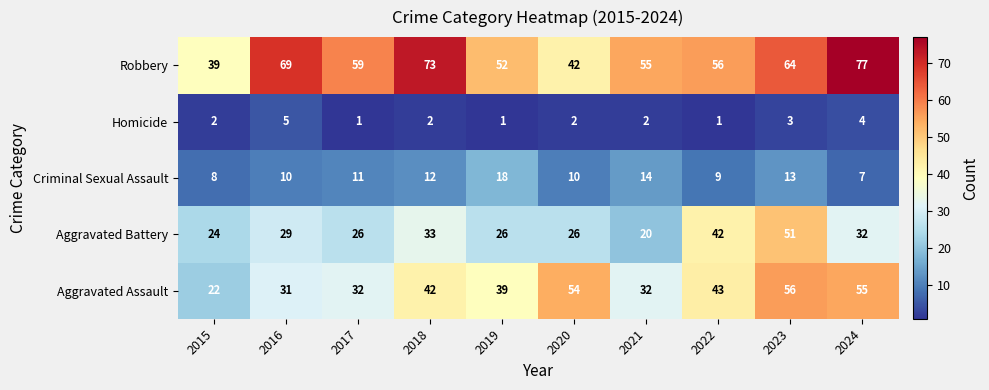

Is it true that Homicide equals 5 at 2016?

True